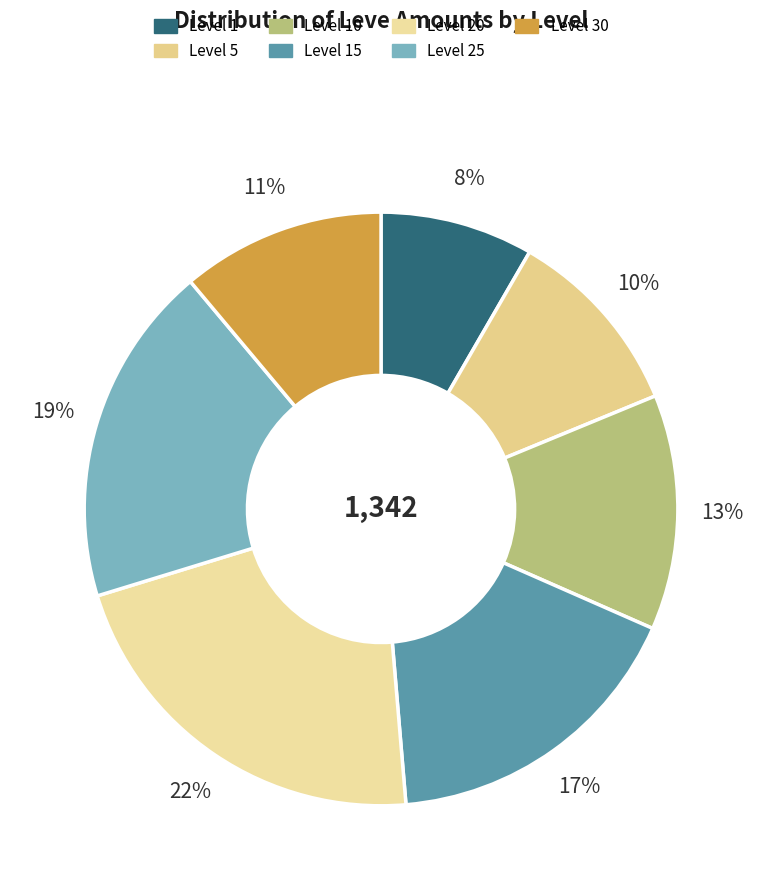

Do Level 5 and Level 30 together represent more than half of the pie?

No